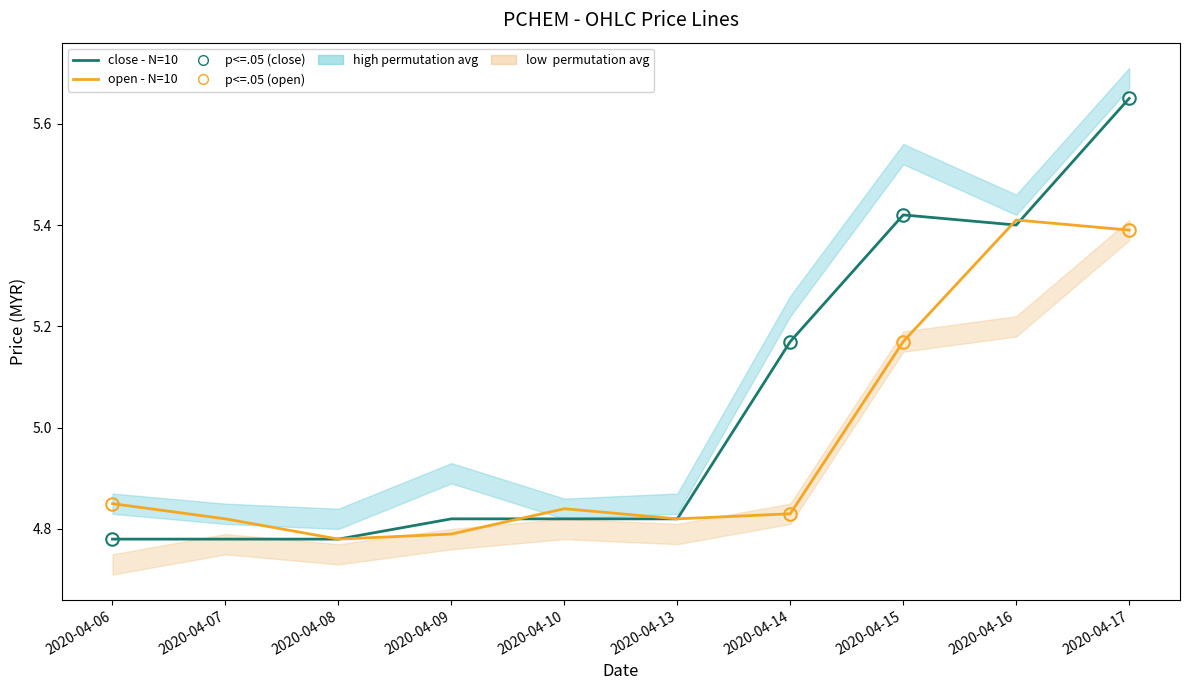

What is the total value across all series at 2020-04-10?

9.7